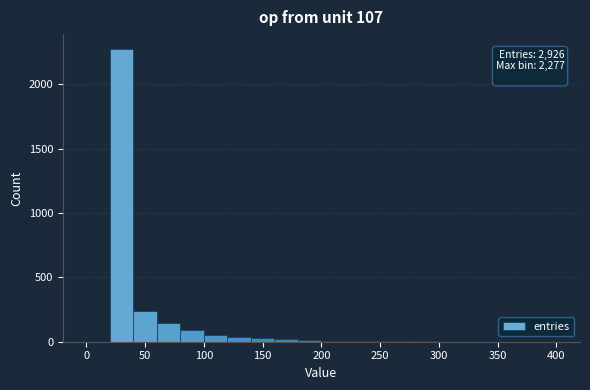

Over which range of the x-axis is the bar tallest?

20 to 40